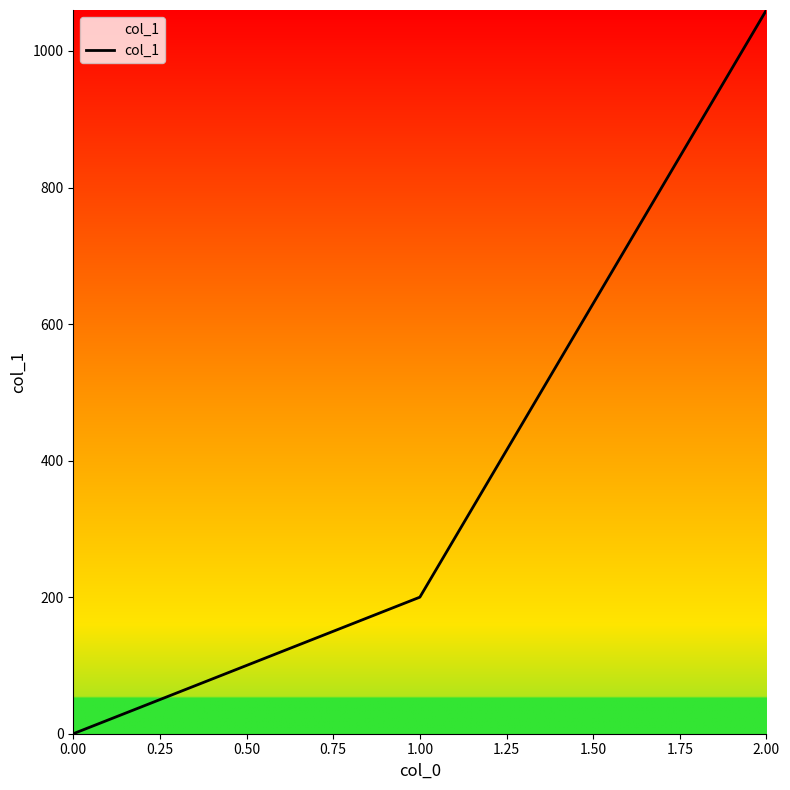

How many values are between 0 and 1060?

3